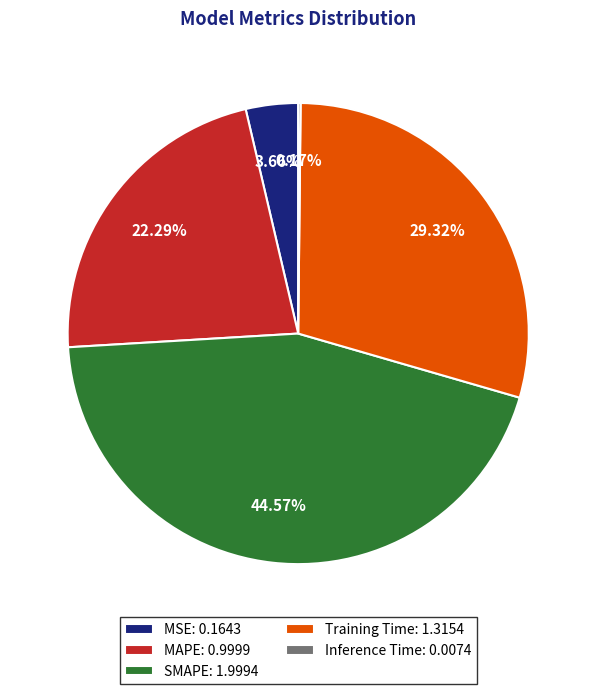

Is MAPE the majority of the pie?

No